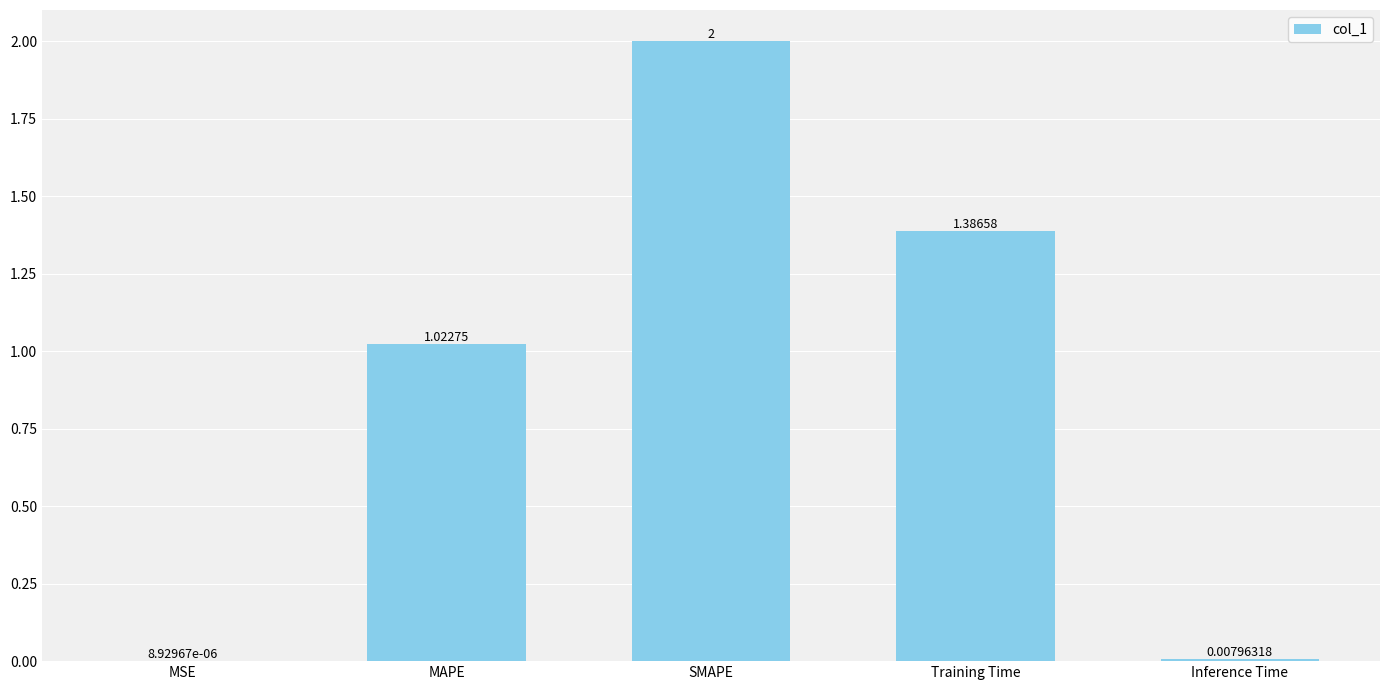

What is the sum of the values at Inference Time and SMAPE?

2.0